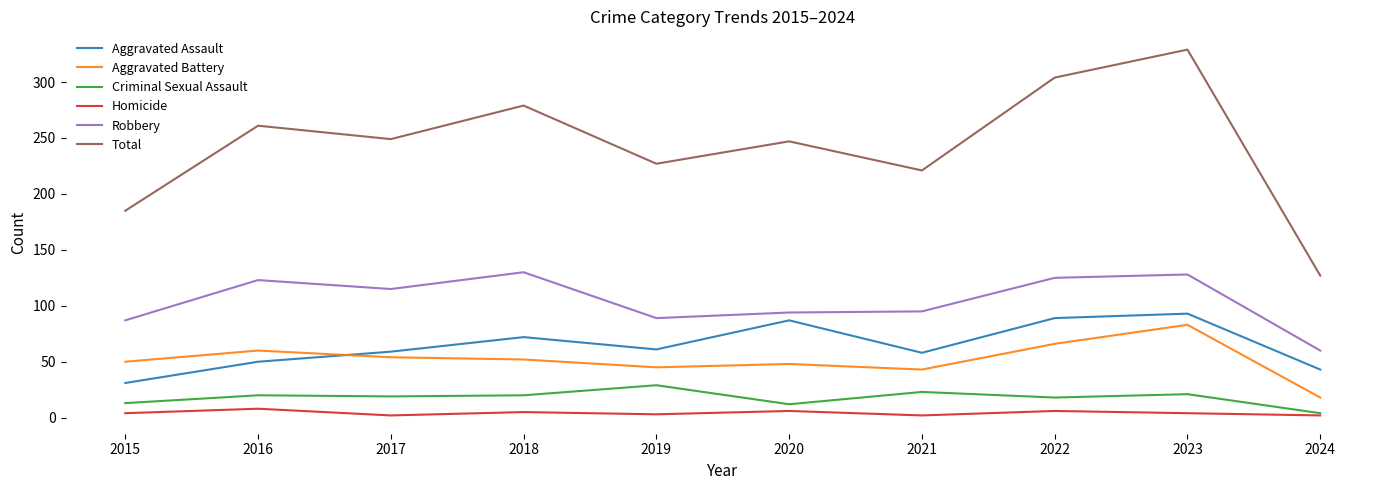

At which category is the sum across all series the highest?

2023